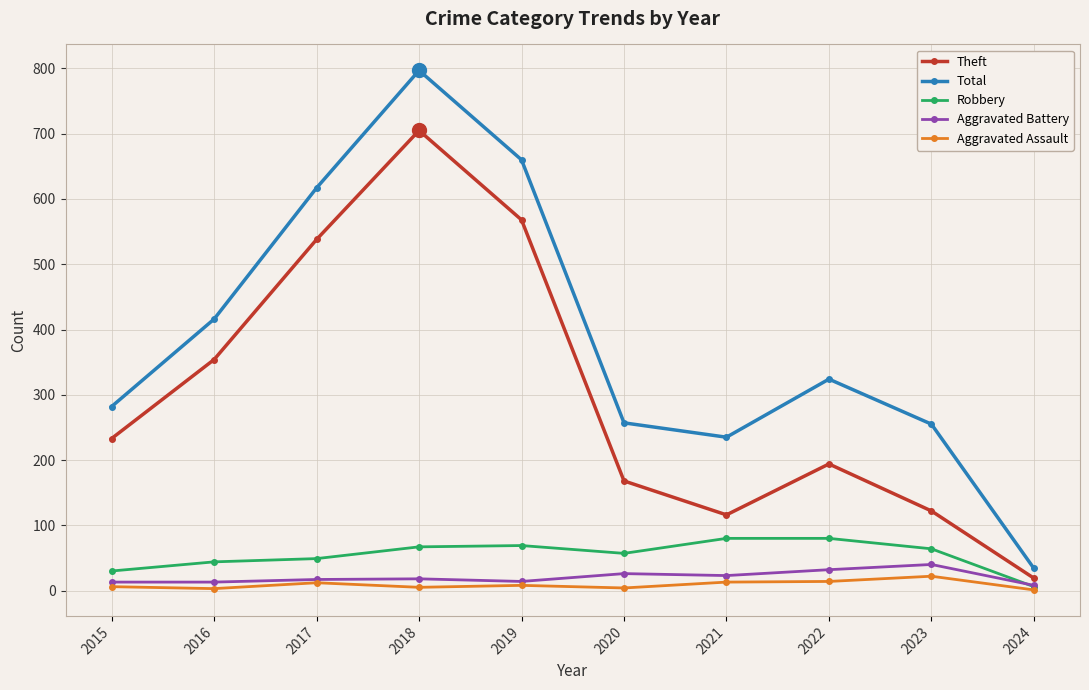

How many values in the Robbery series are below 64?

5